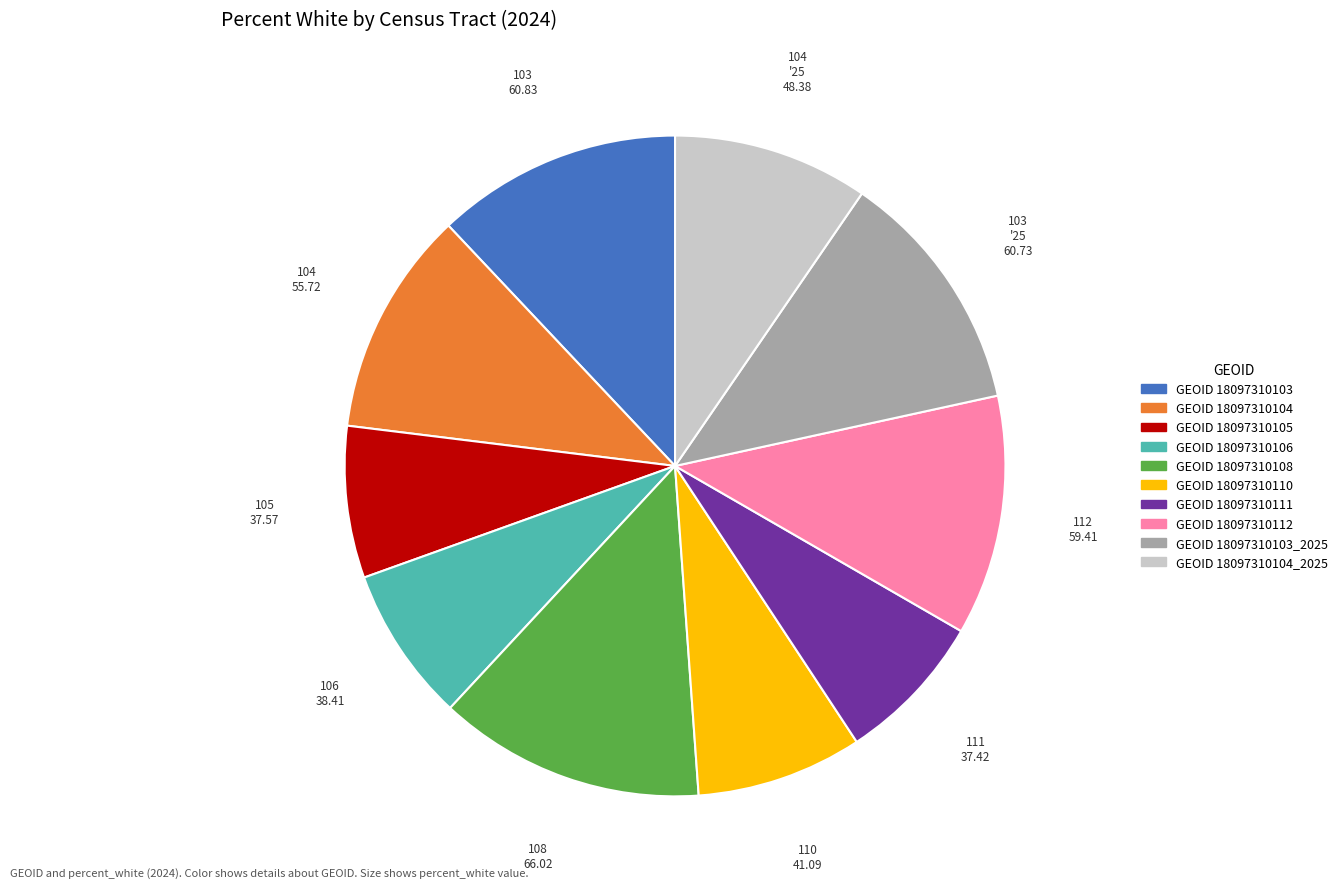

Count the number of slices in the pie.

10